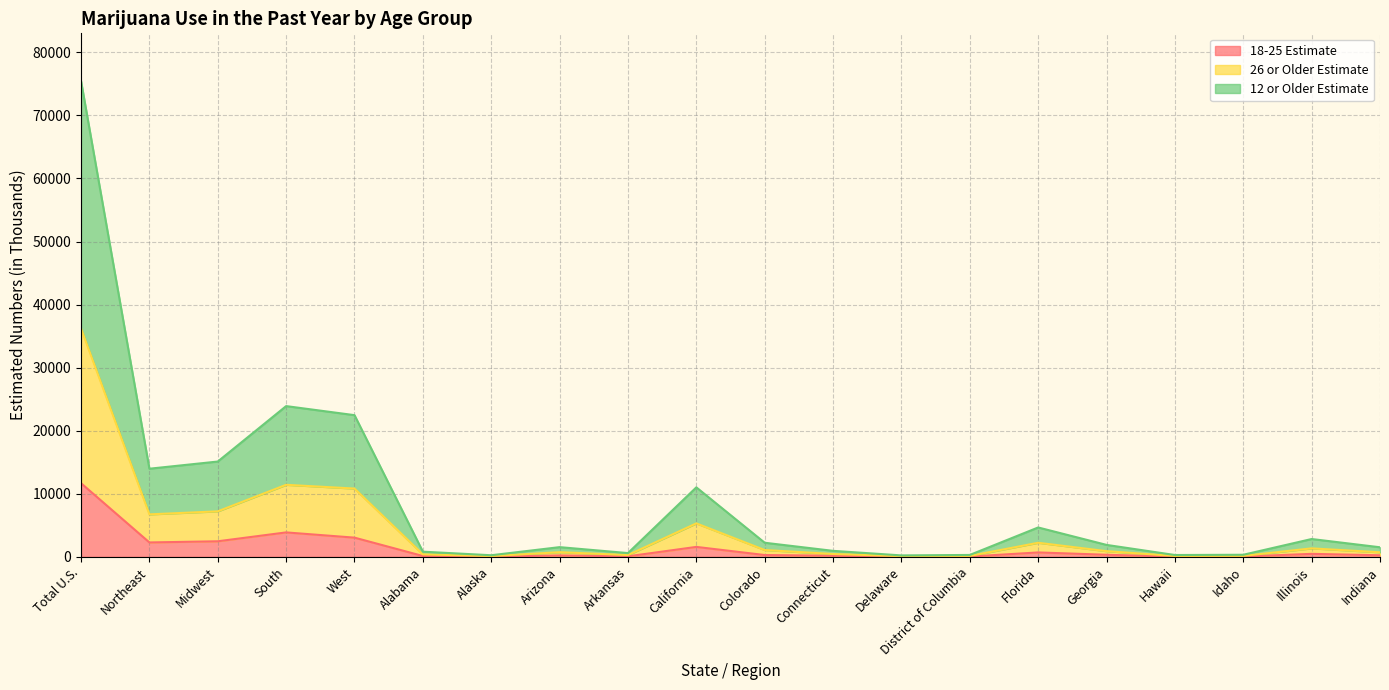

What is the average value of the 26 or Older Estimate series?

4329